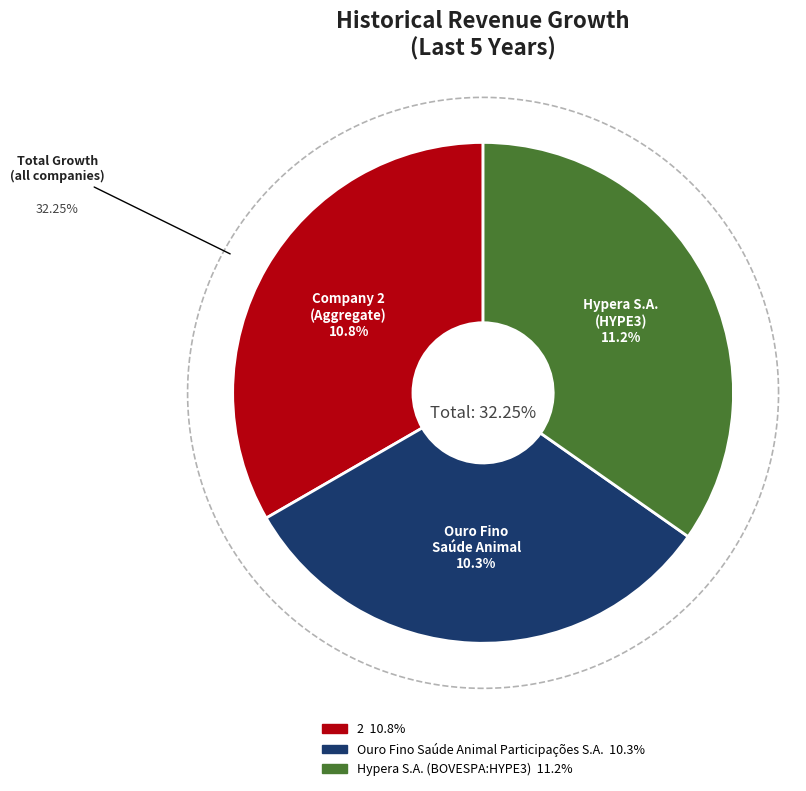

True or false: Ouro Fino Saúde Animal Participações S.A. accounts for 18% of the total.

False